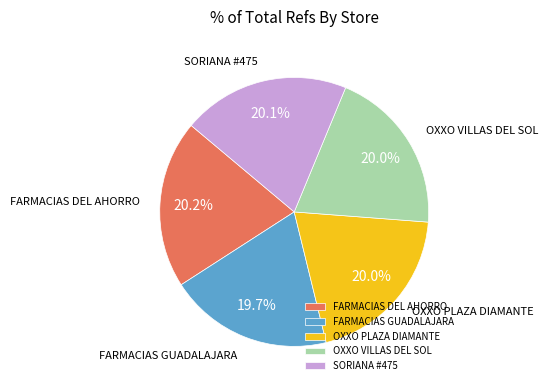

Do SORIANA #475 and FARMACIAS DEL AHORRO together represent more than half of the pie?

No